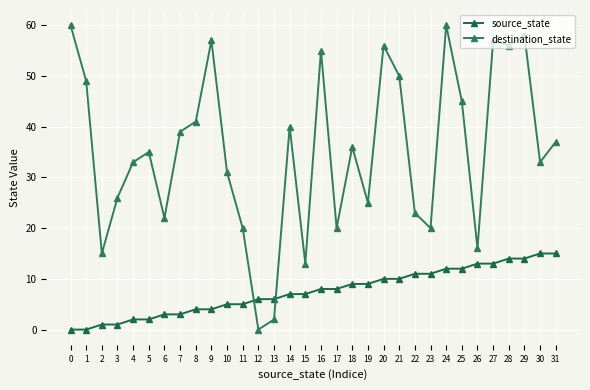

Rank the categories by source_state value from highest to lowest.

30, 31, 28, 29, 26, 27, 24, 25, 22, 23, 20, 21, 18, 19, 16, 17, 14, 15, 12, 13, 10, 11, 8, 9, 6, 7, 4, 5, 2, 3, 0, 1